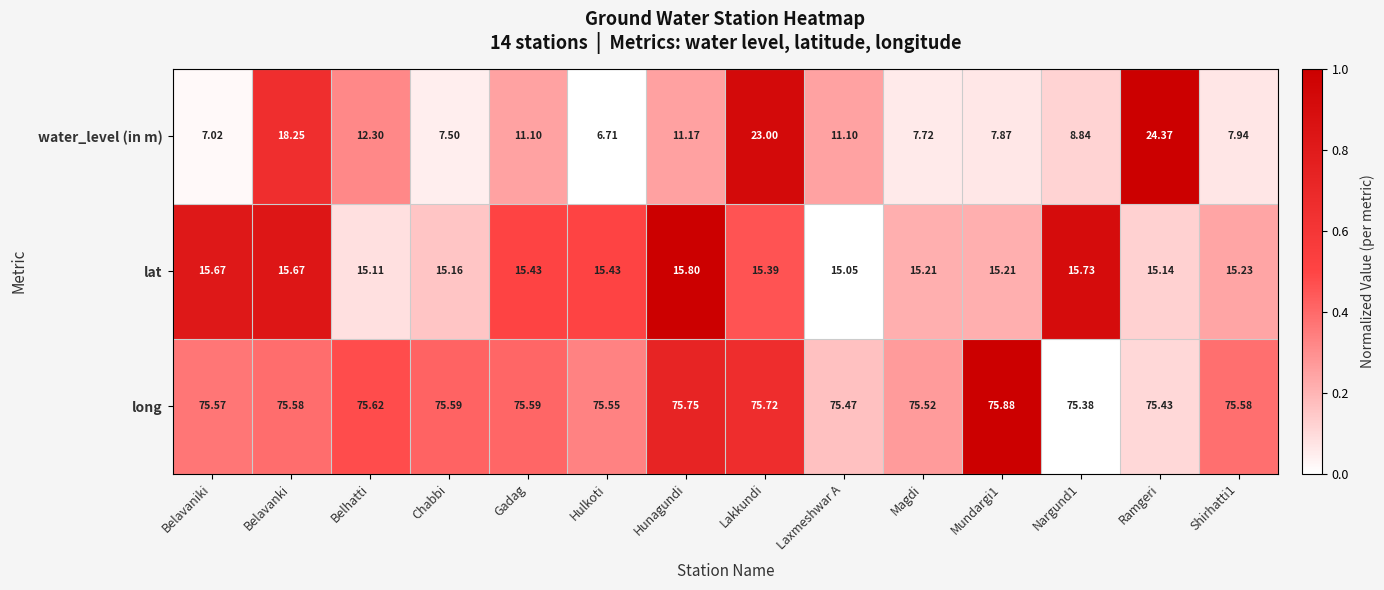

Rank the series at Belavanki from lowest to highest value.

lat, water_level (in m), long